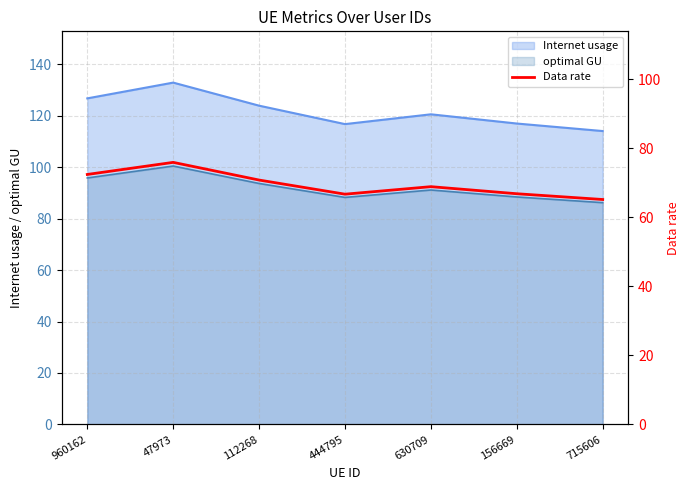

What is the smallest value displayed?

65.2